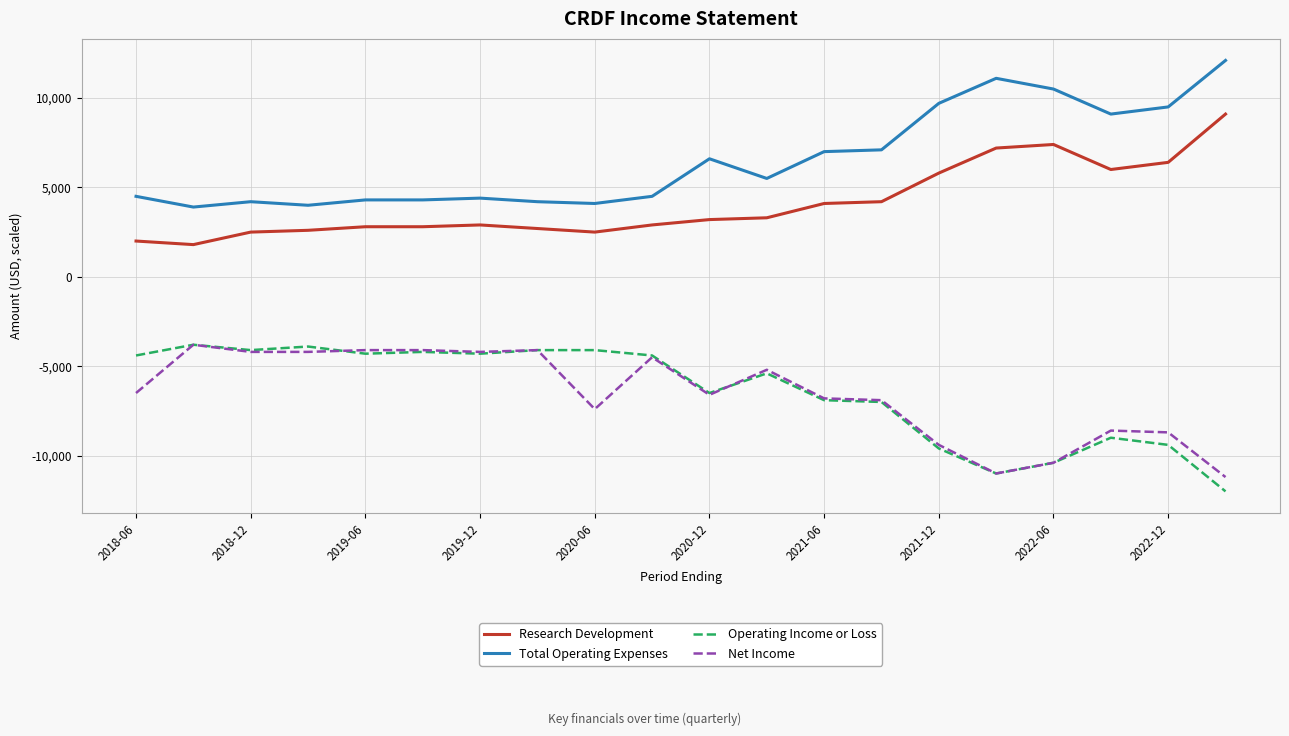

True or false: Total Operating Expenses and Net Income intersect in this chart.

False